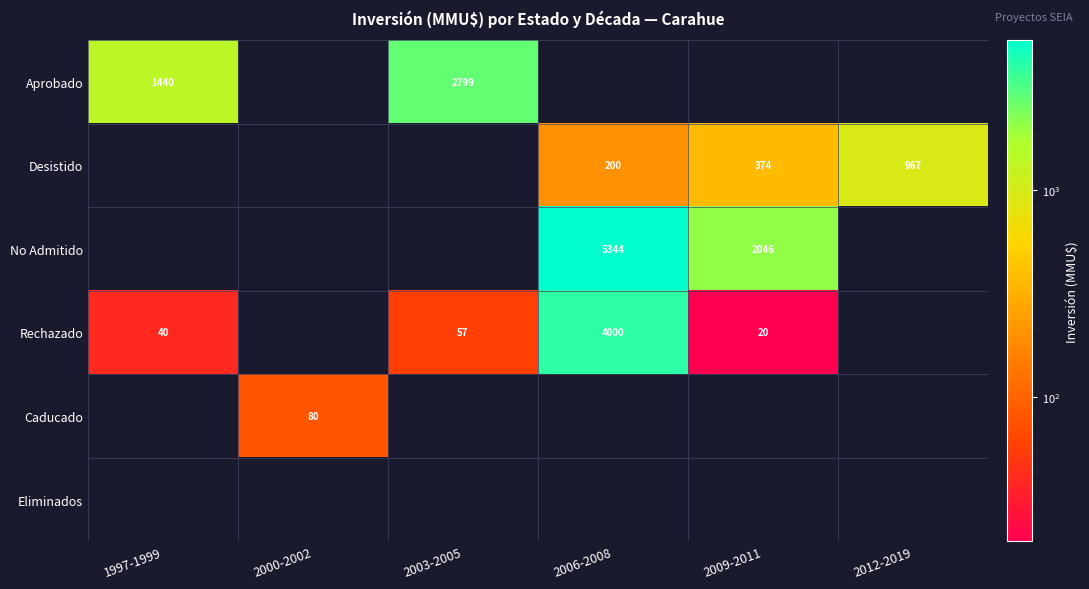

The value of Rechazado at 2003-2005 is 57. True or false?

True